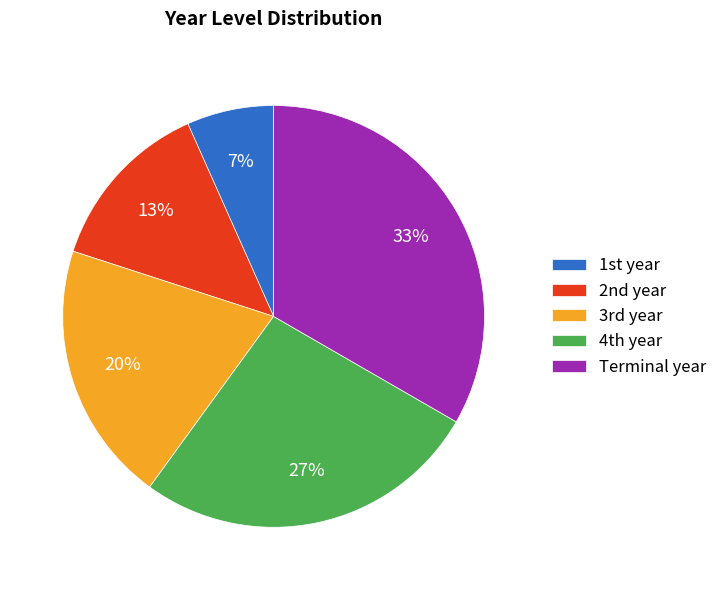

Is there any slice that represents more than half of the pie?

No